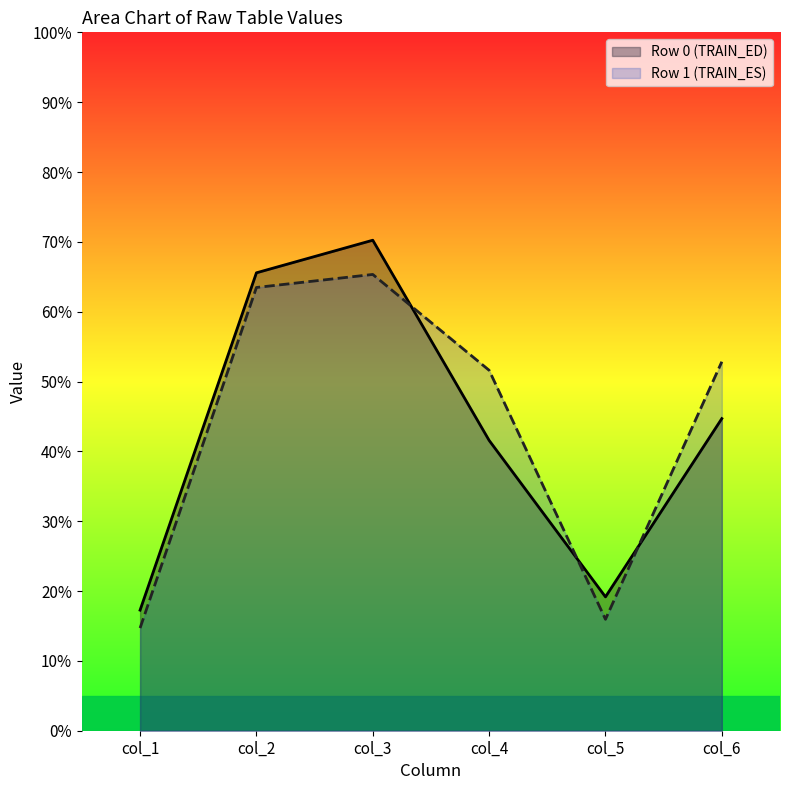

What is the total value across all series at 0?

258.5